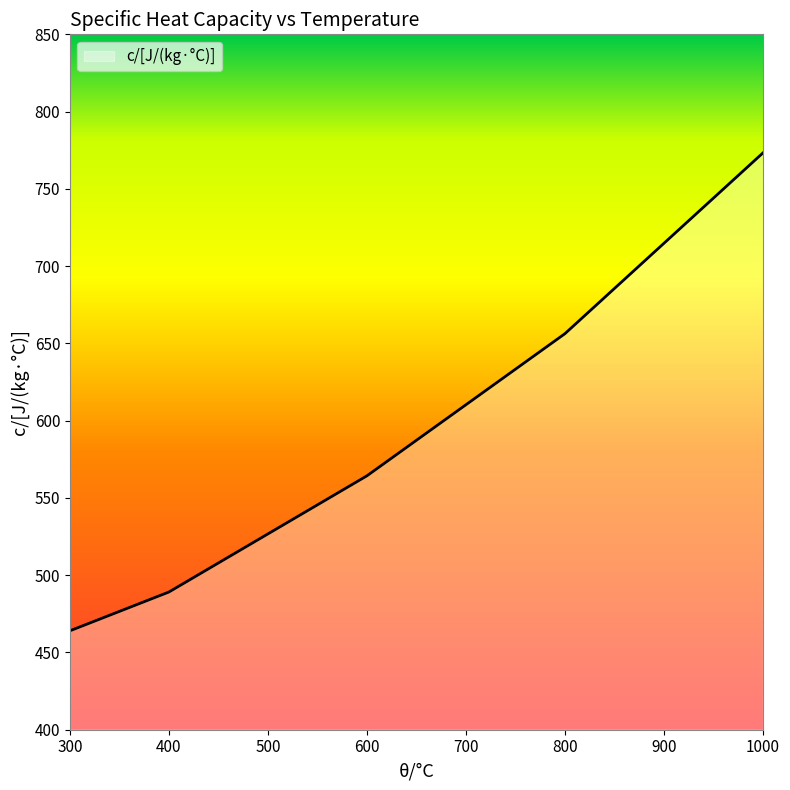

How many series are shown in this chart?

1